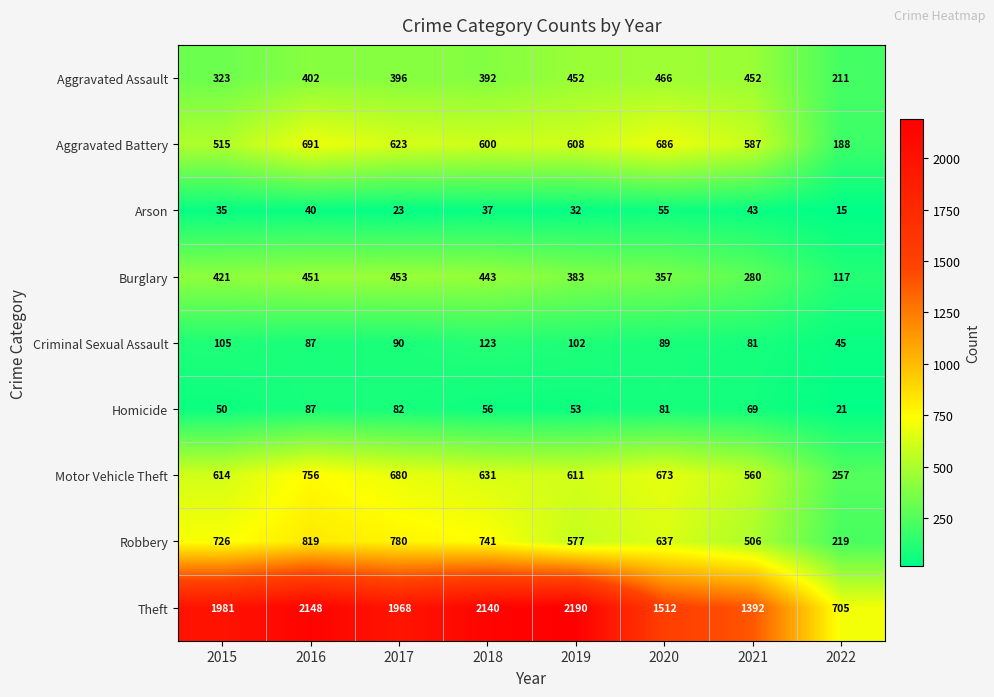

The value of Aggravated Battery at 2018 is 1019. True or false?

False